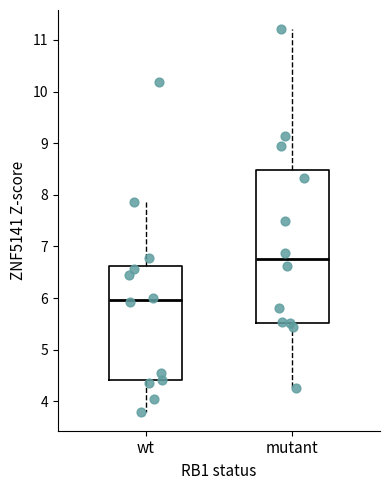

Which box is the tallest, from its lower edge to its upper edge?

mutant